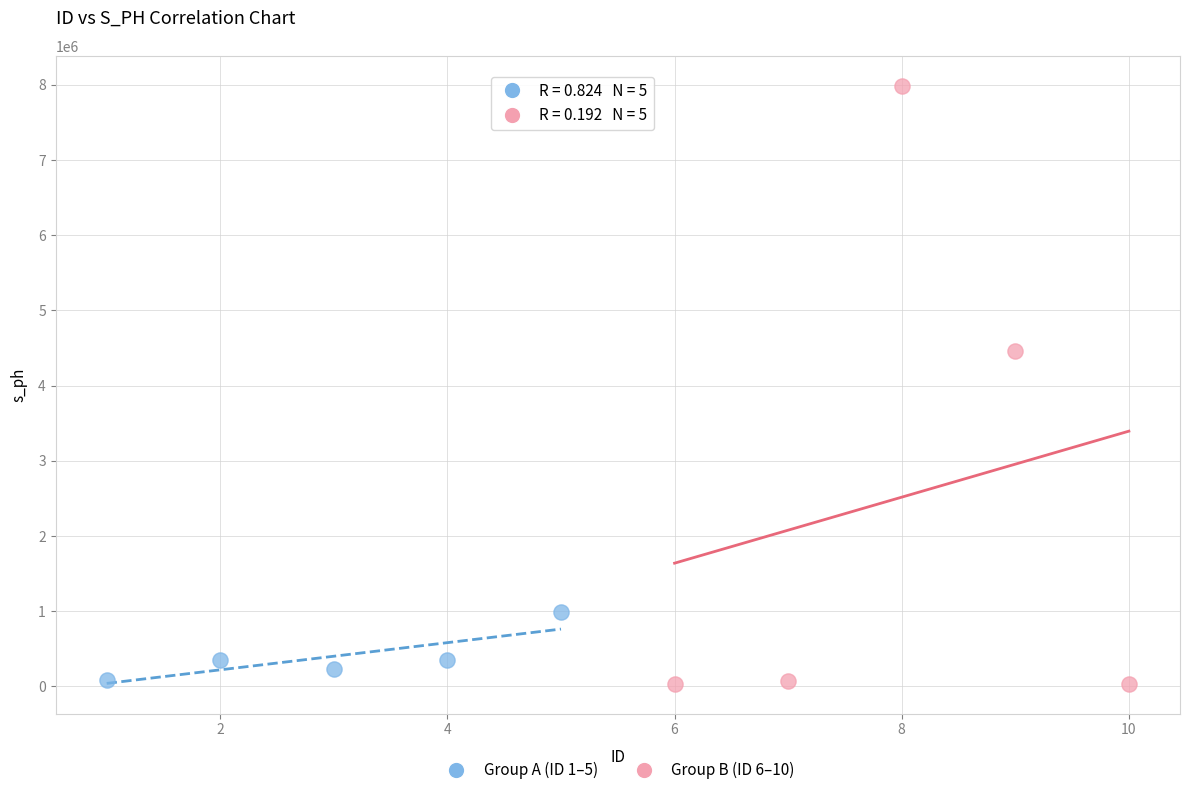

Which series reaches the maximum Y coordinate?

Group B (ID 6–10)